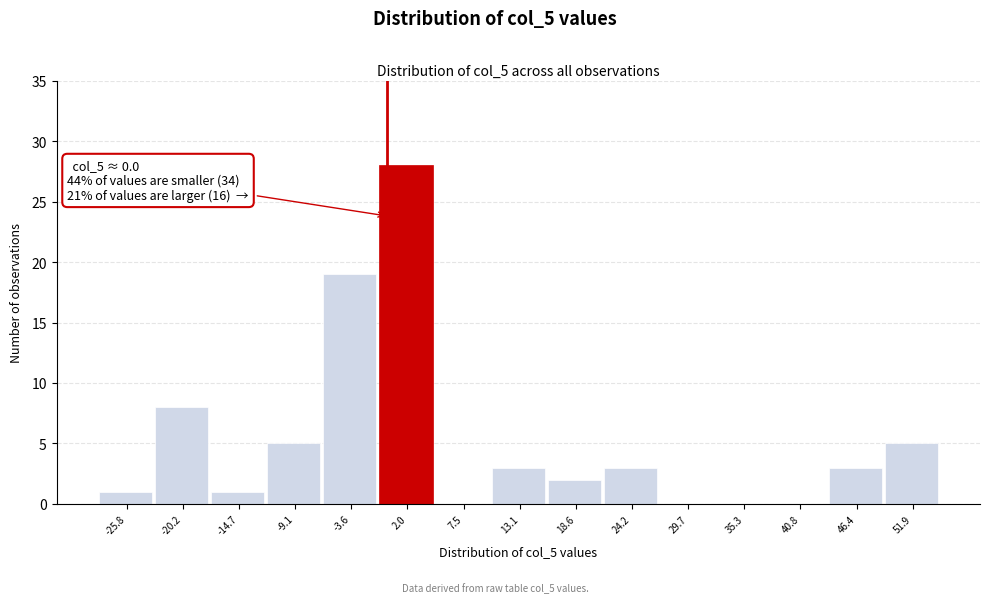

Which range on the x-axis has the tallest bar?

-1 to 5